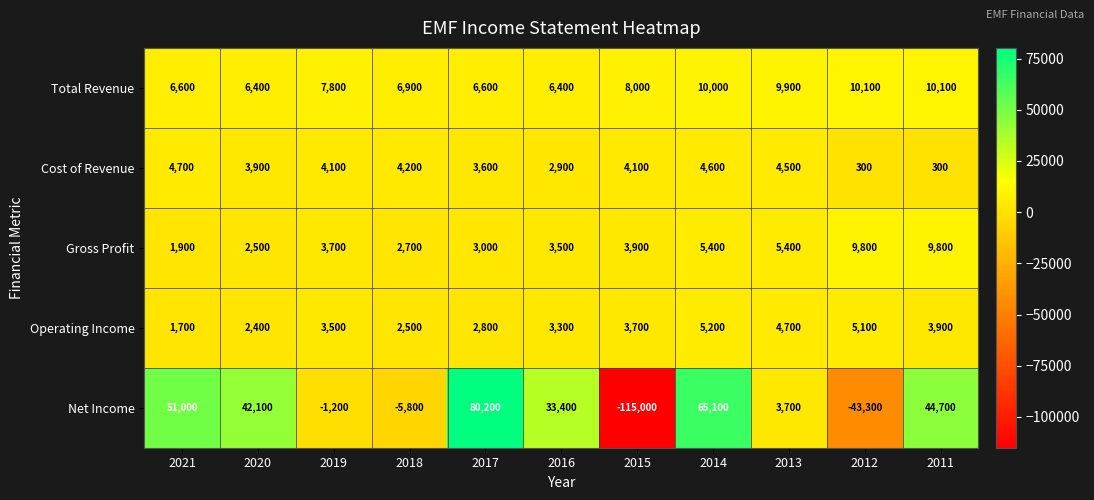

Rank the series at 2017 from highest to lowest value.

Net Income, Total Revenue, Cost of Revenue, Gross Profit, Operating Income